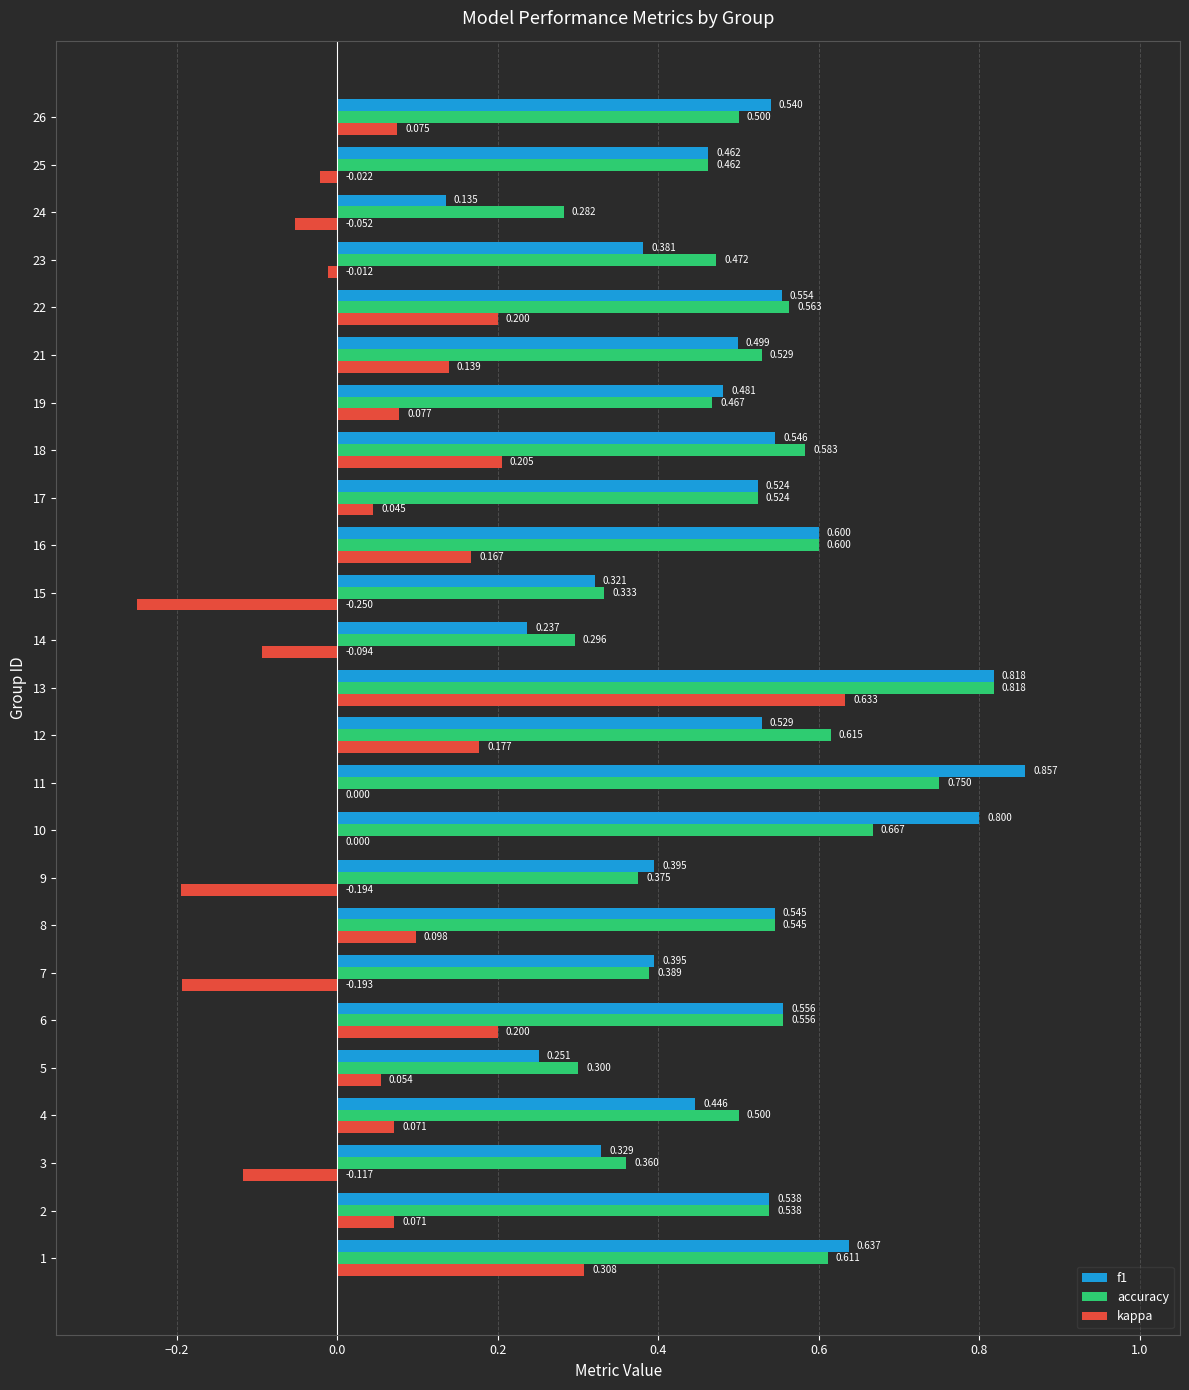

Which series has the largest total across all categories?

accuracy